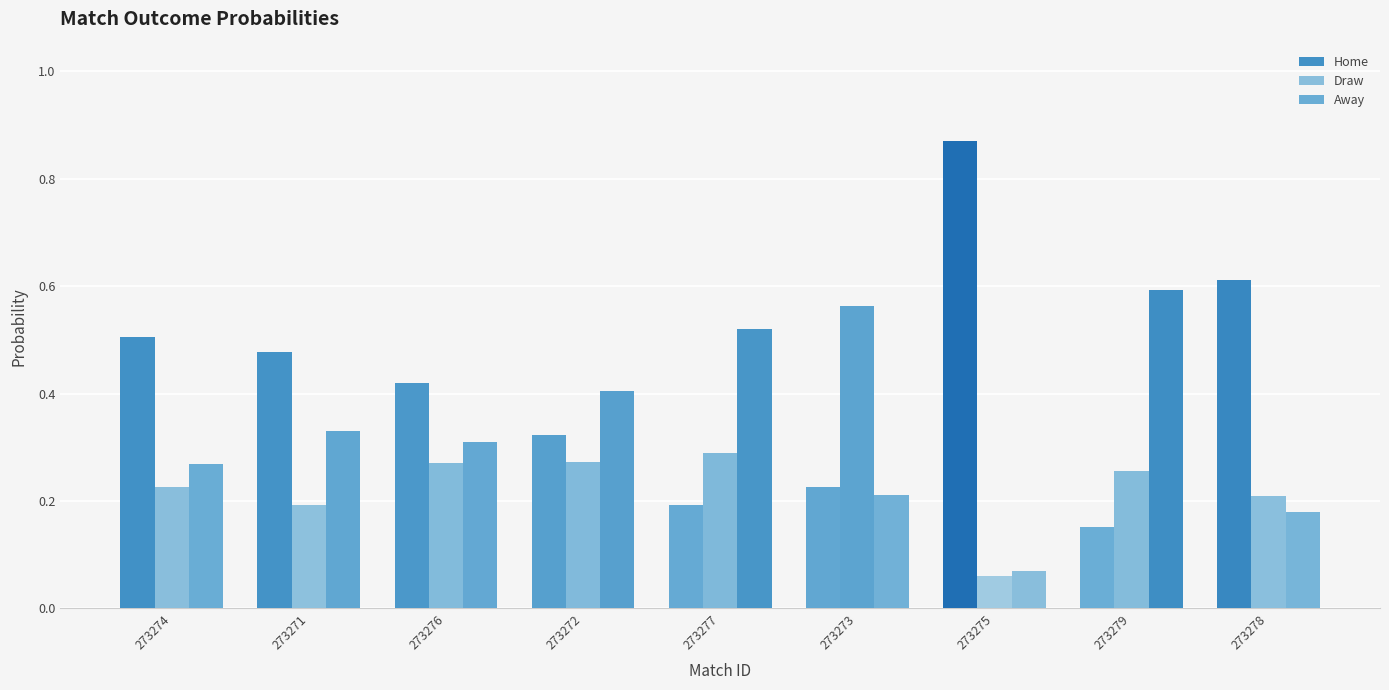

Reading right to left, list all the values displayed in this chart.

Home: 0.6	0.2	0.9	0.2	0.2	0.3	0.4	0.5	0.5
Draw: 0.2	0.3	0.1	0.6	0.3	0.3	0.3	0.2	0.2
Away: 0.2	0.6	0.1	0.2	0.5	0.4	0.3	0.3	0.3